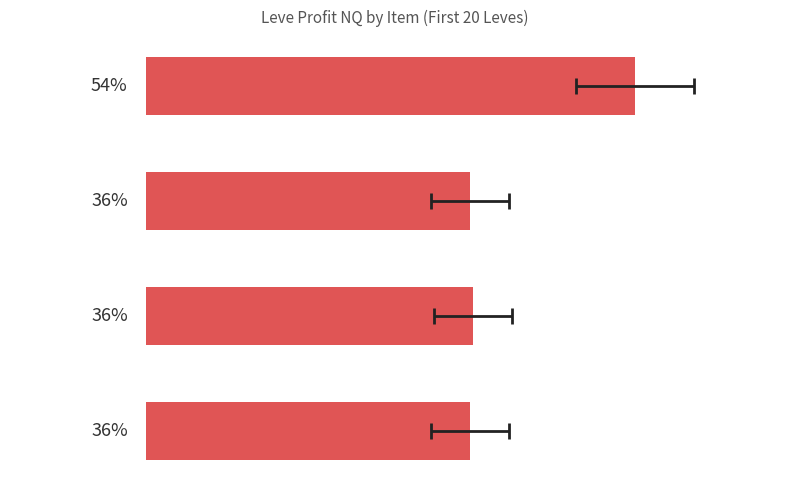

What is the difference between the maximum and minimum values?

18.2